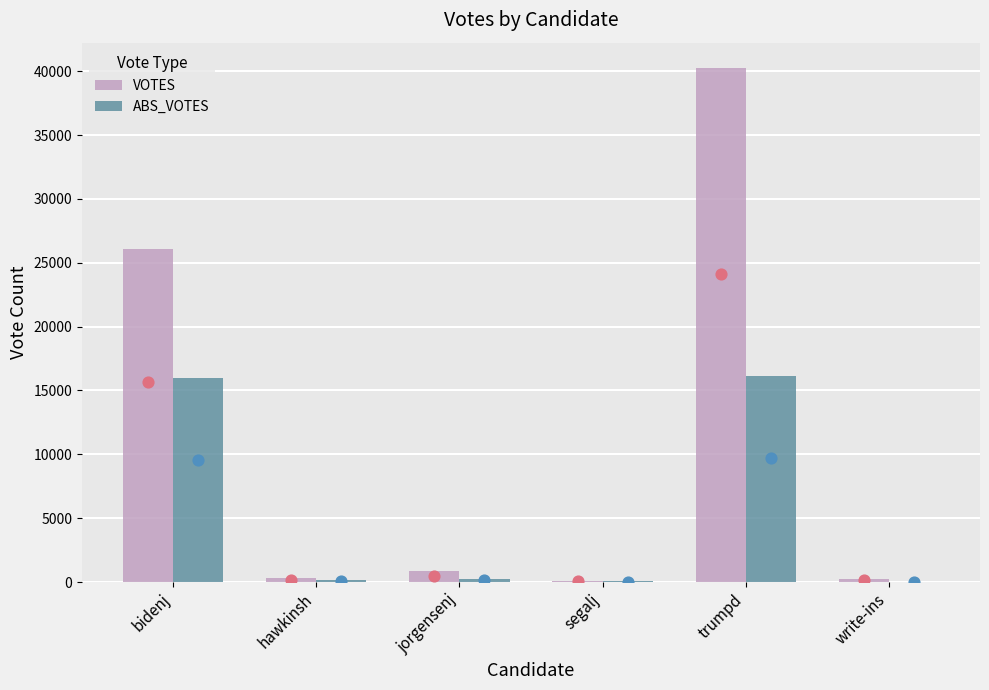

Is the value of VOTES at trumpd greater than the value of ABS_VOTES at jorgensenj?

Yes